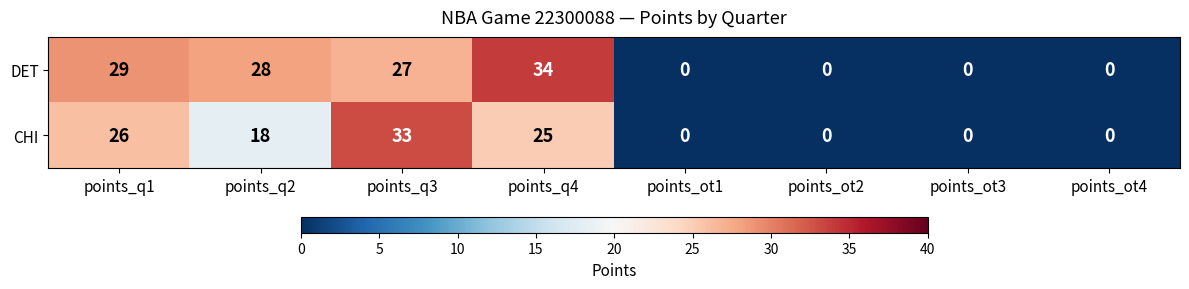

What is the total value across all series at points_q4?

59